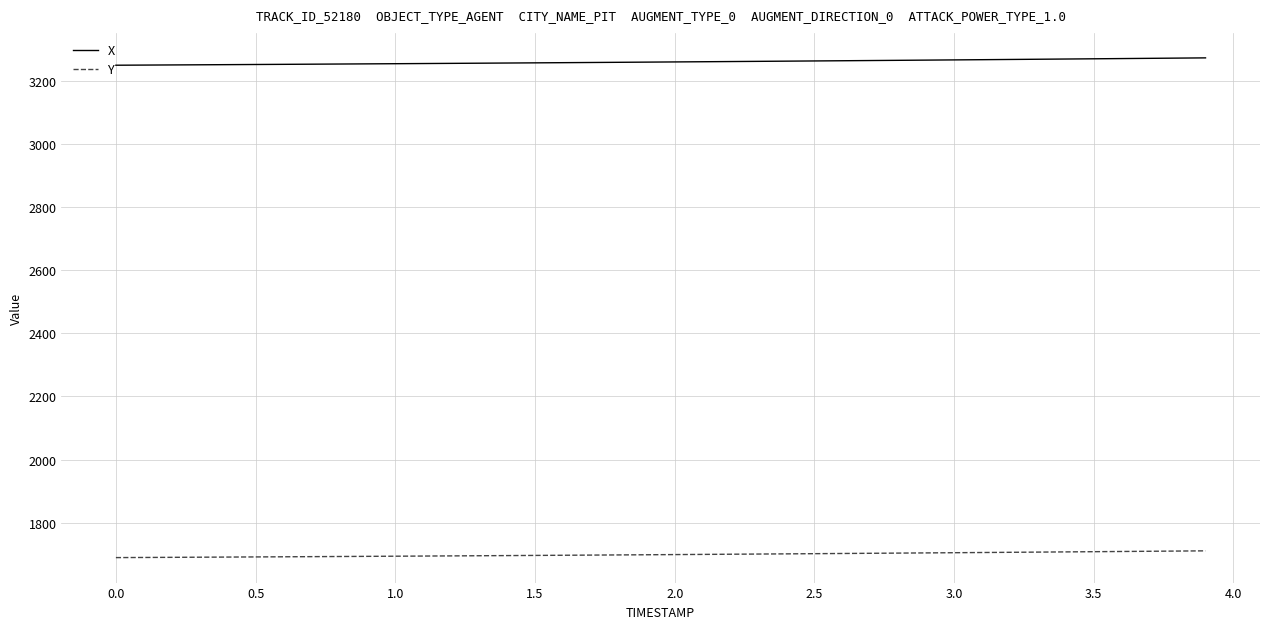

What is the minimum value shown in the chart?

1689.2